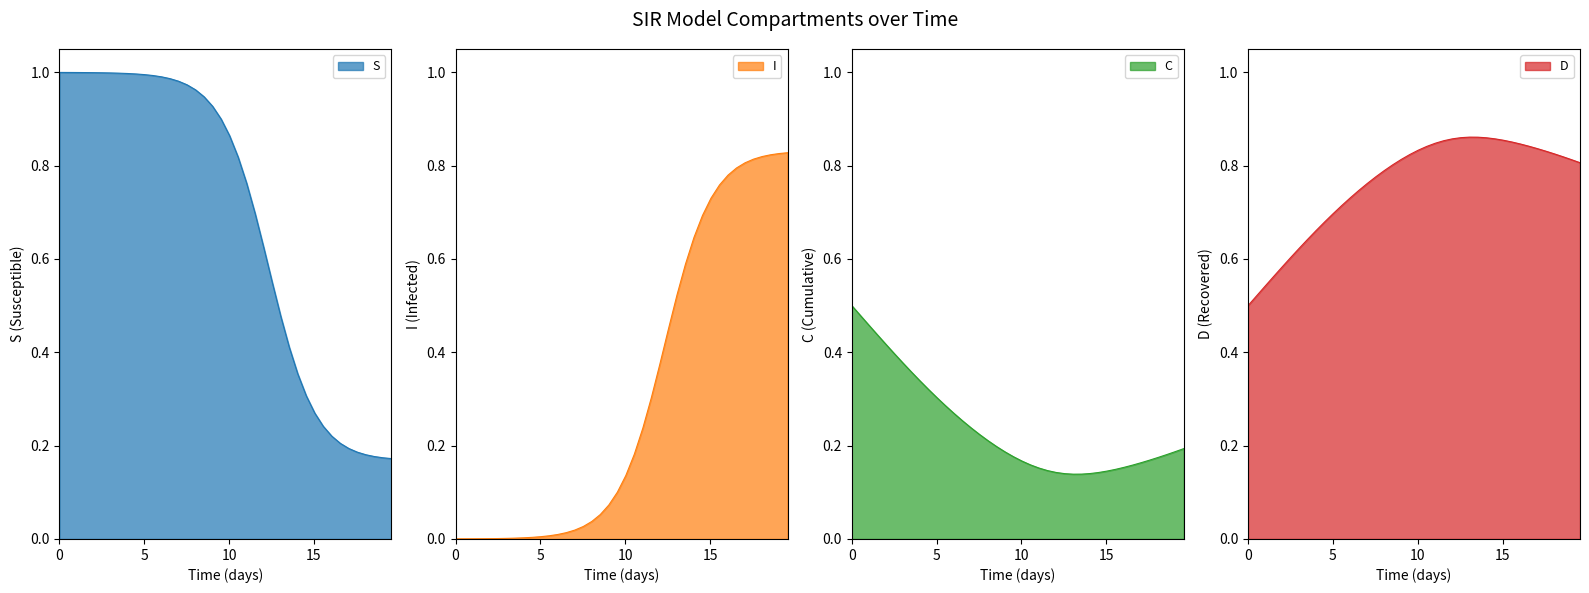

What is the greatest value displayed?

1.0